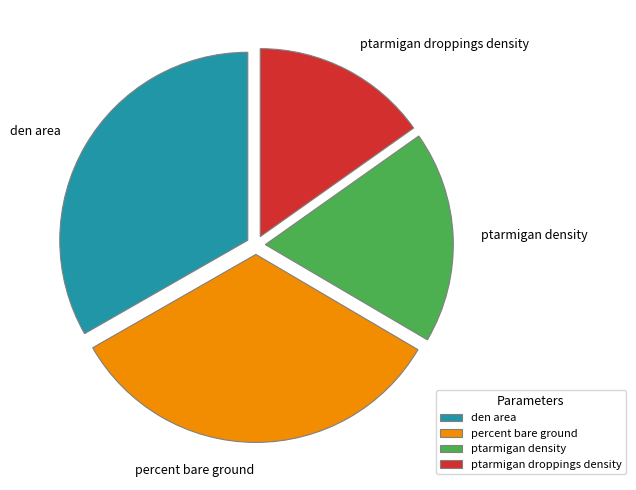

The ptarmigan density slice represents 18% of the pie. True or false?

True